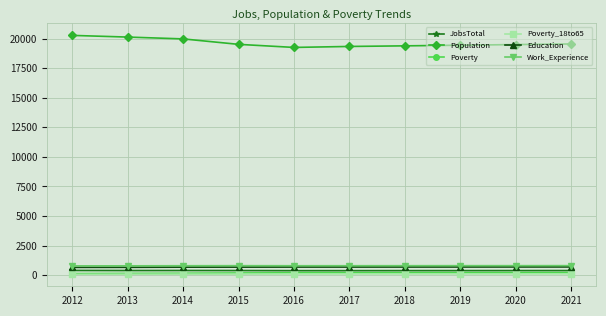

What is the value of the Education point at the 10th from the left?

694